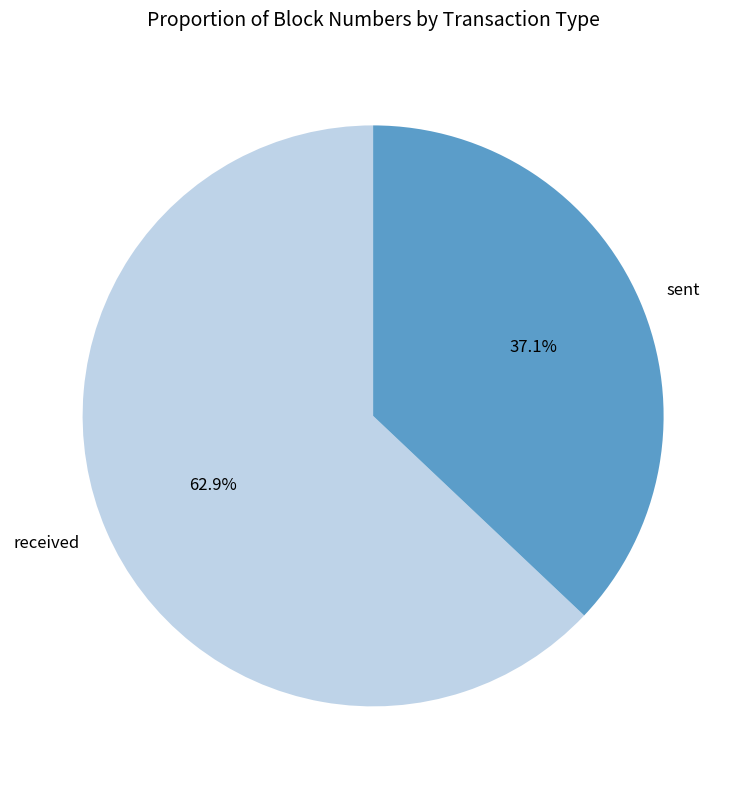

Rank the categories by value from highest to lowest.

received, sent